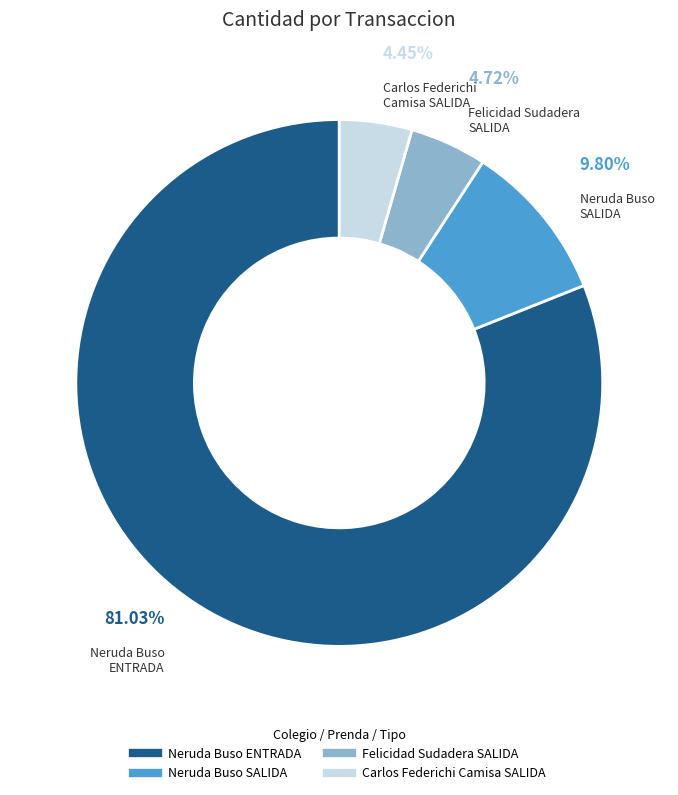

Is there a majority slice in this chart?

Yes